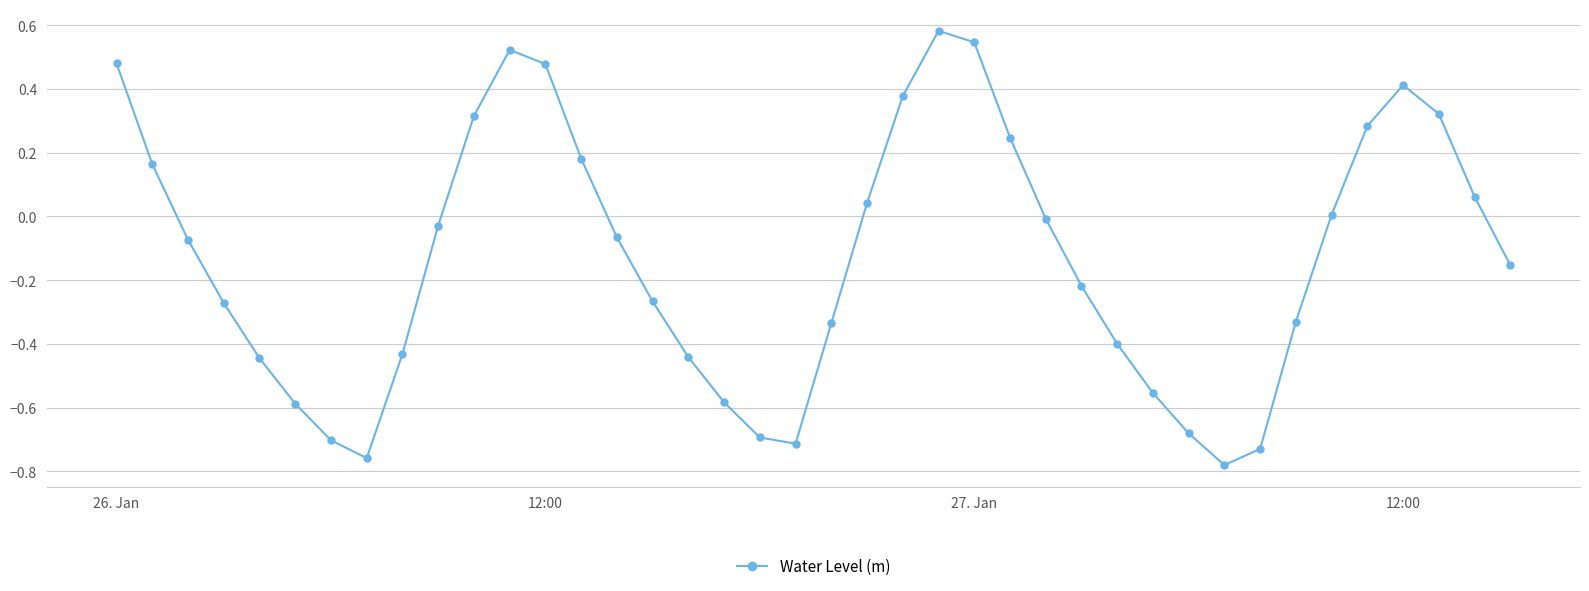

How many interior local peaks (higher than both neighbors) does the data have?

3